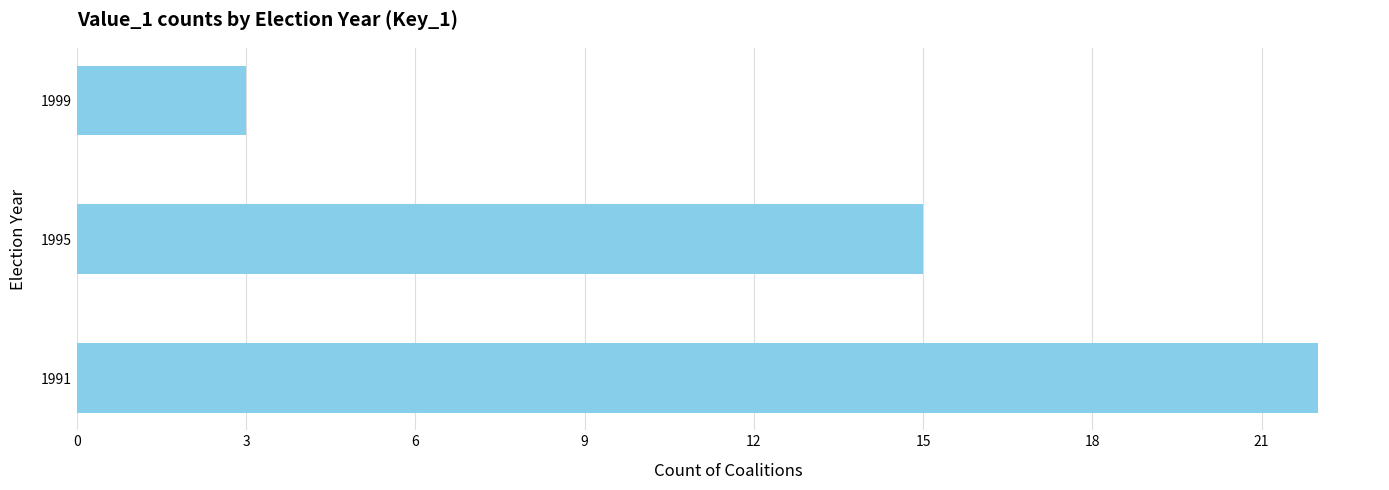

The chart shows a value of 33 at 1991. True or false?

False